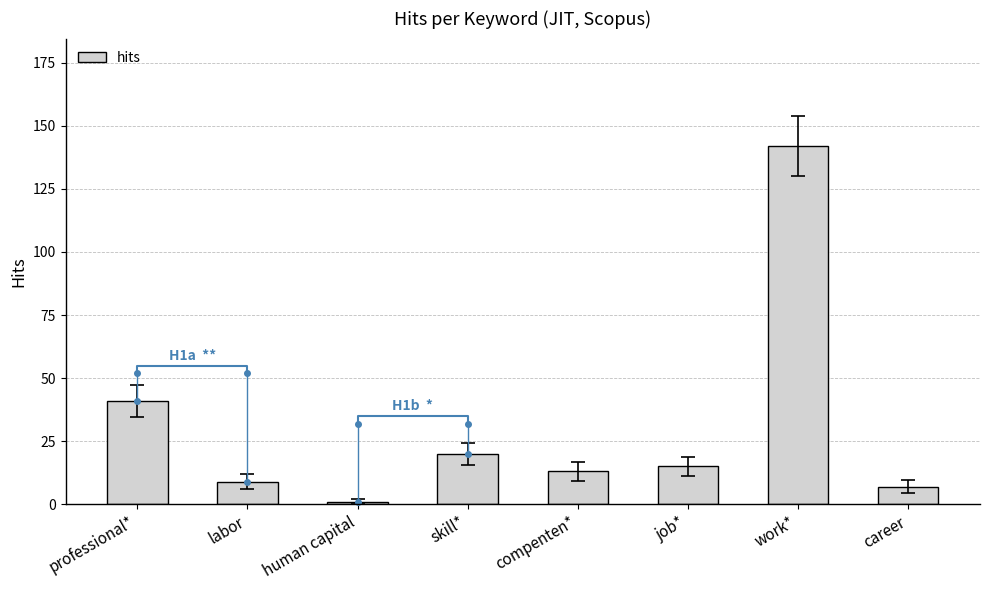

What is the minimum value shown in the chart?

1